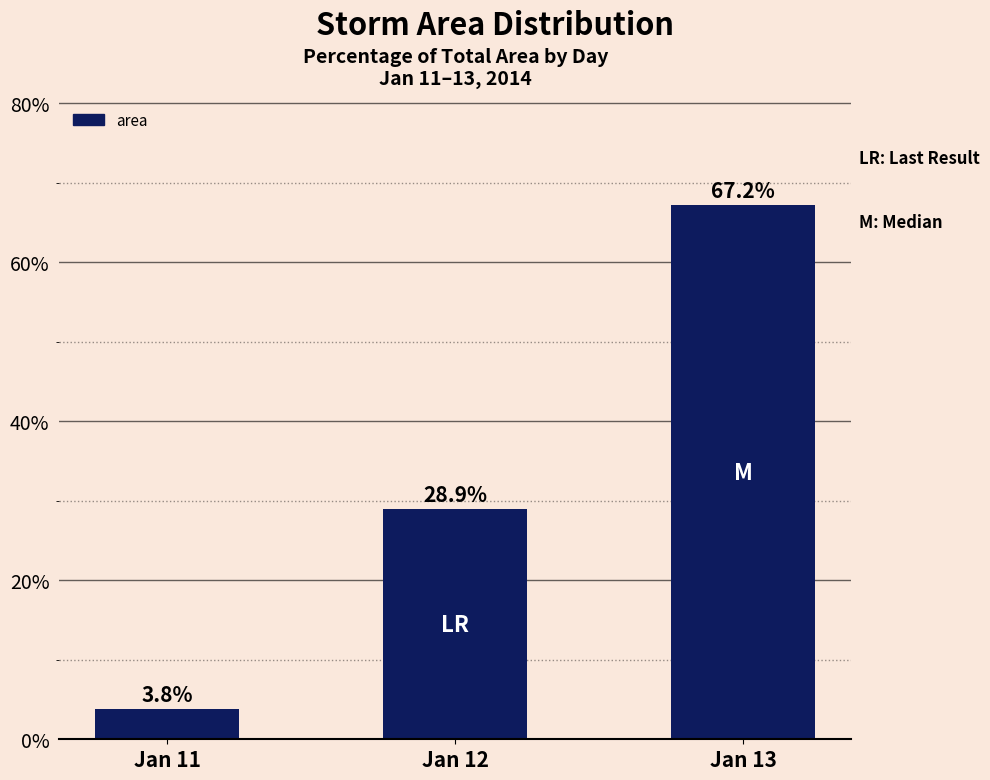

What is the average value?

33.3